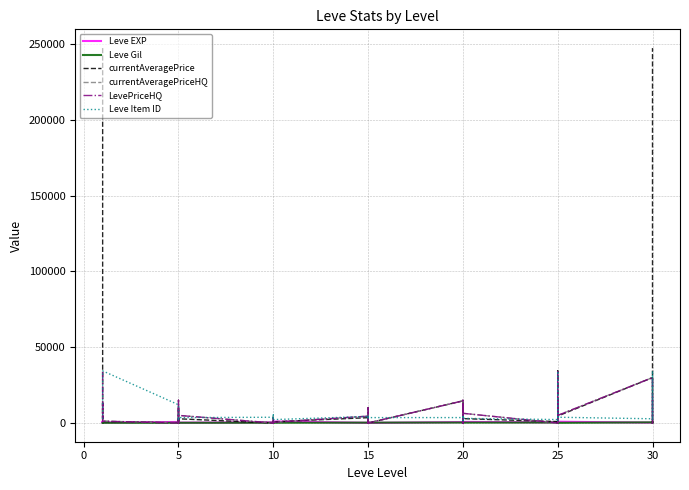

What is the difference between the highest and lowest values at 5?

12028.0